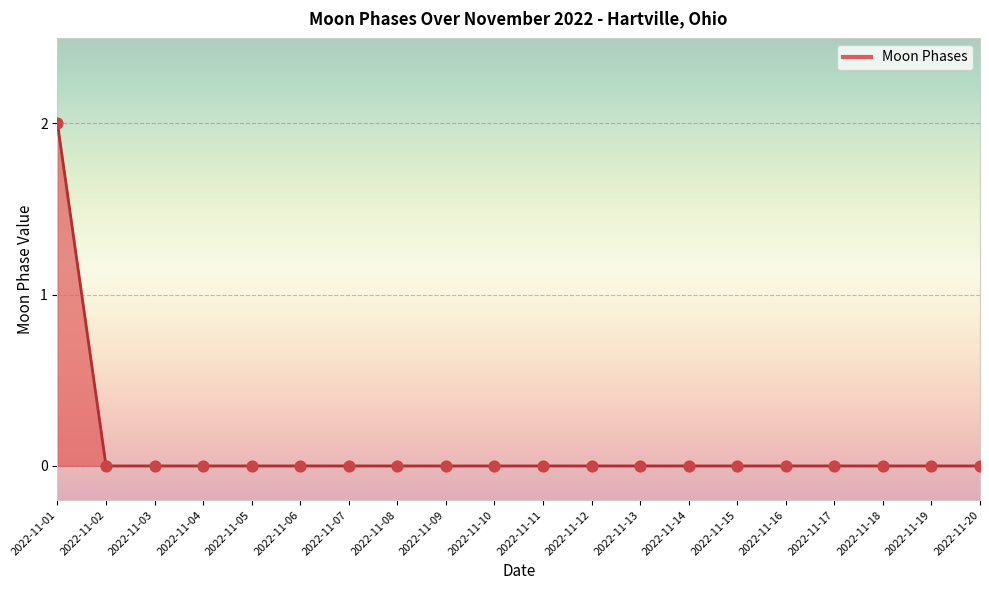

At which category does the chart reach its peak across all series?

2022-11-01